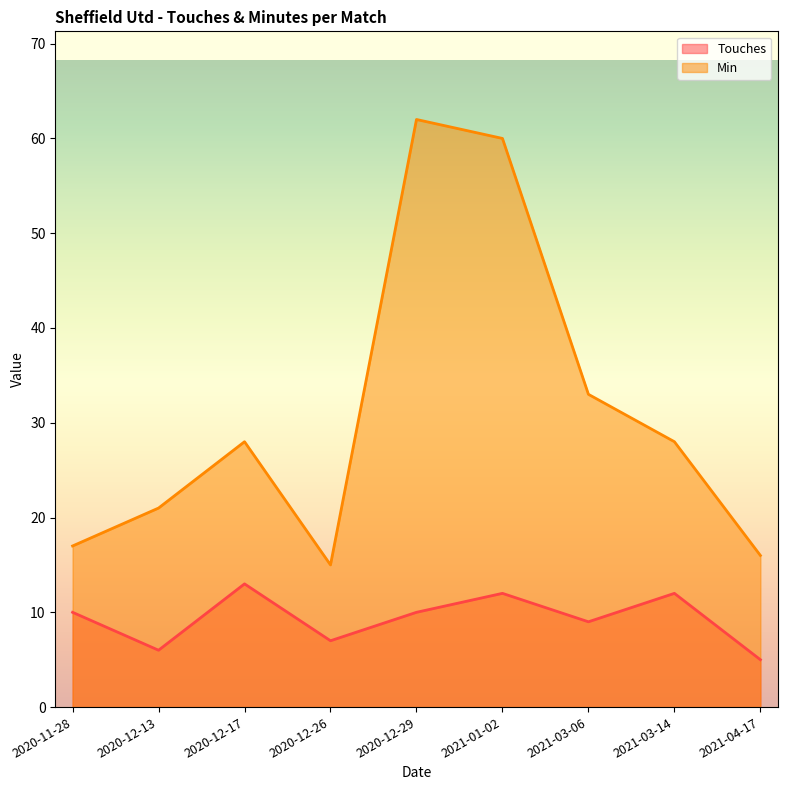

True or false: Min and Touches intersect in this chart.

False